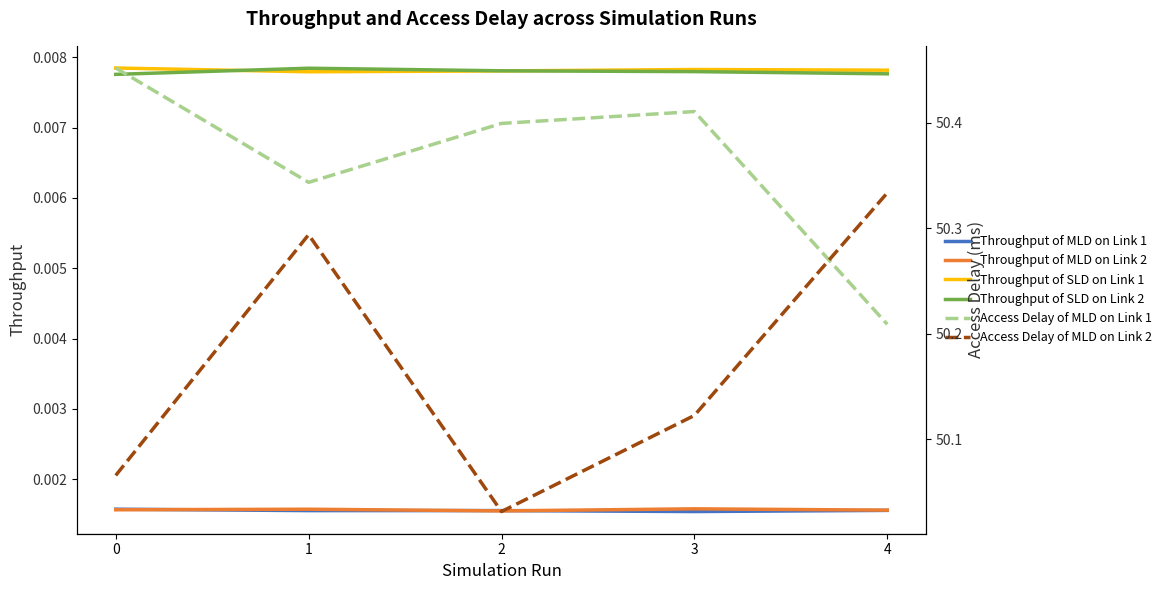

How many Throughput of SLD on Link 1 values are between 0 and 1?

5